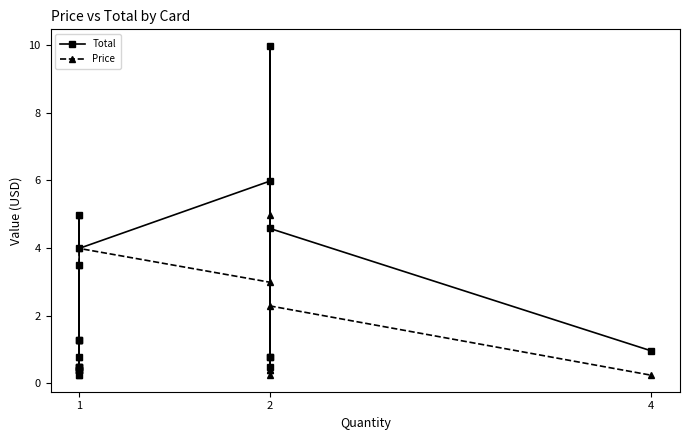

List the series in order of their overall mean, lowest first.

Price, Total